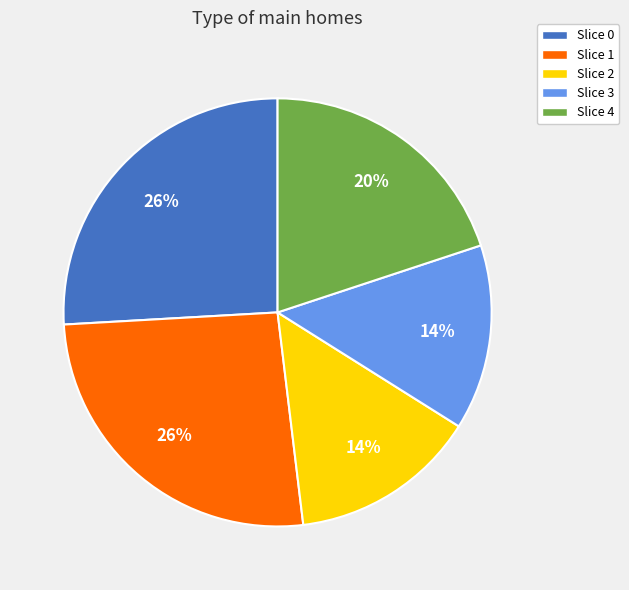

True or false: Slice 0 accounts for 13% of the total.

False